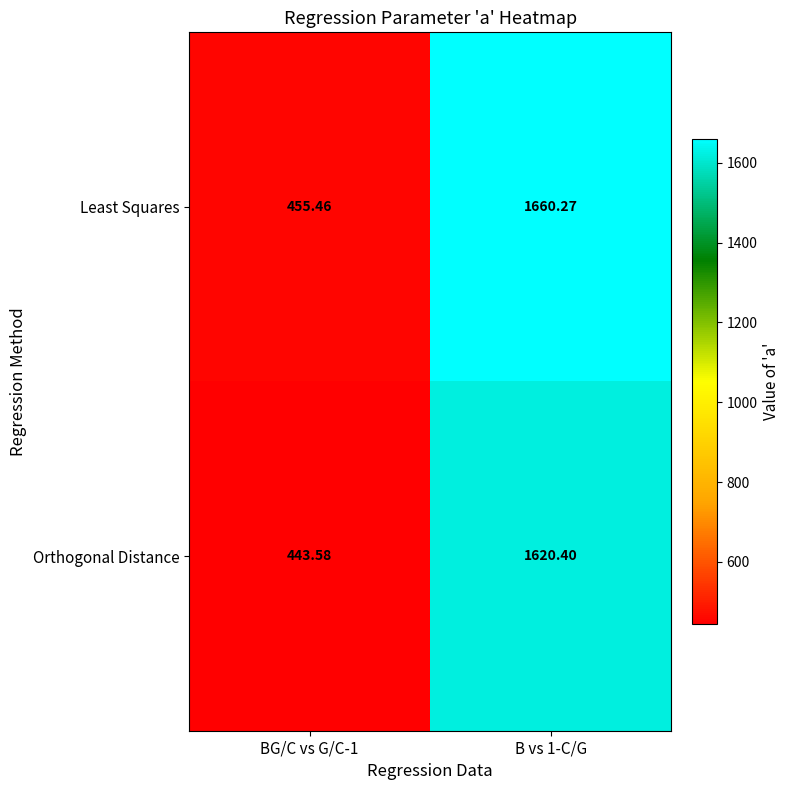

Which series has the largest range (max minus min)?

Least Squares